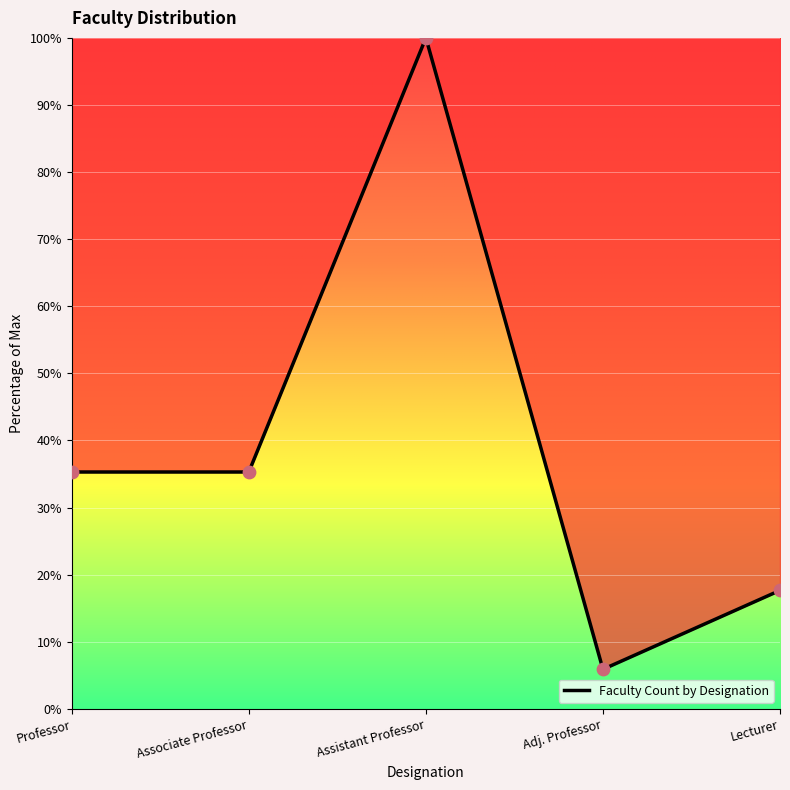

Between Assistant Professor and Associate Professor, which is larger?

Assistant Professor